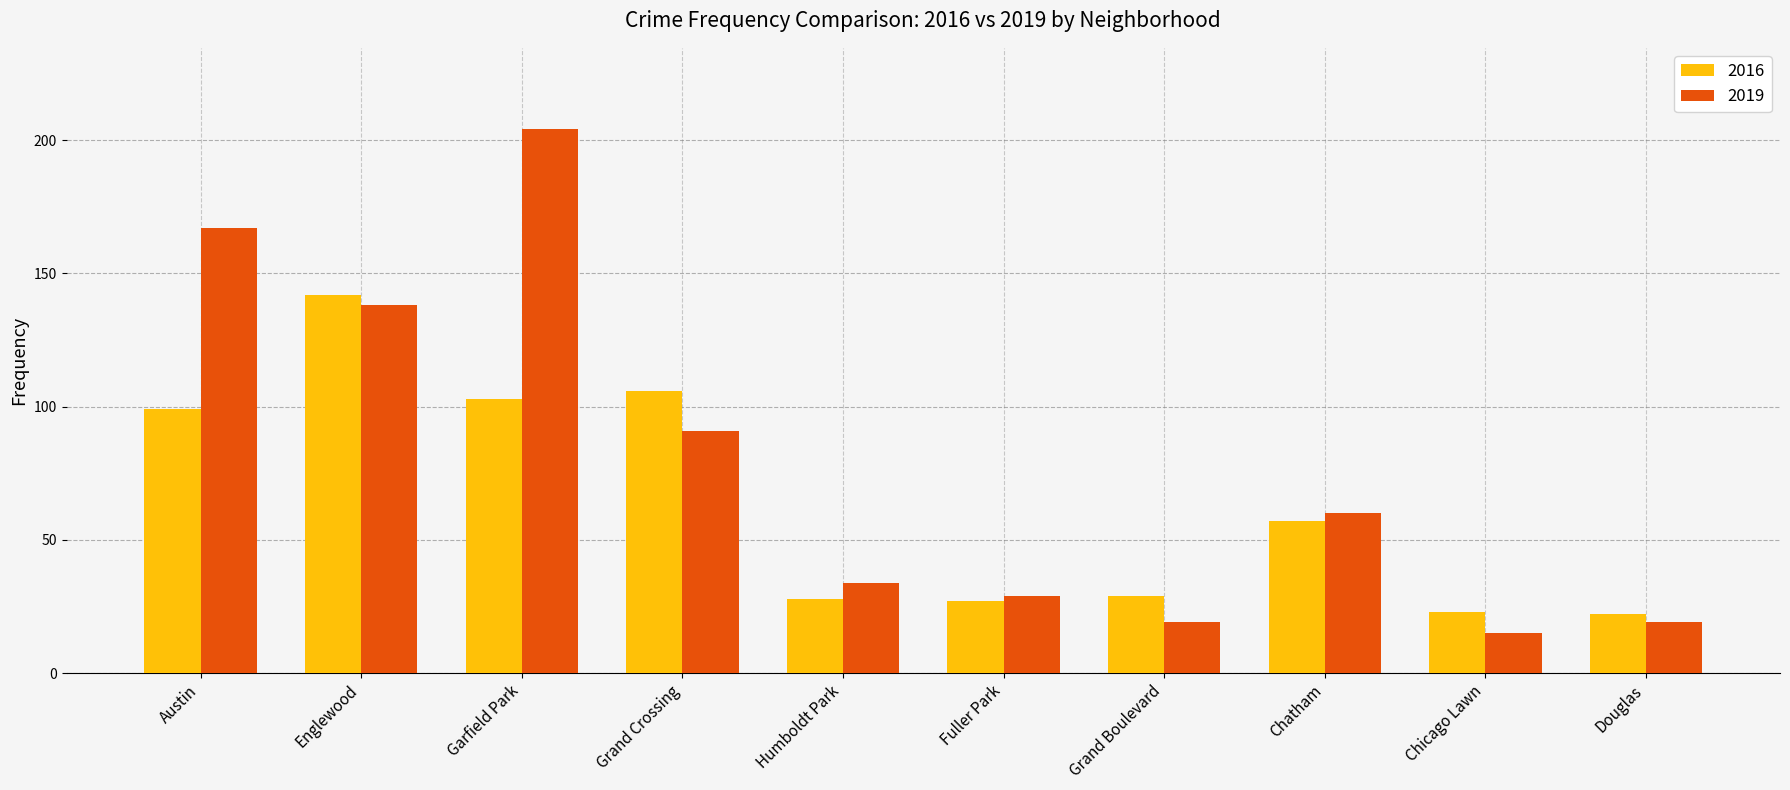

How many bars are there in each group?

2